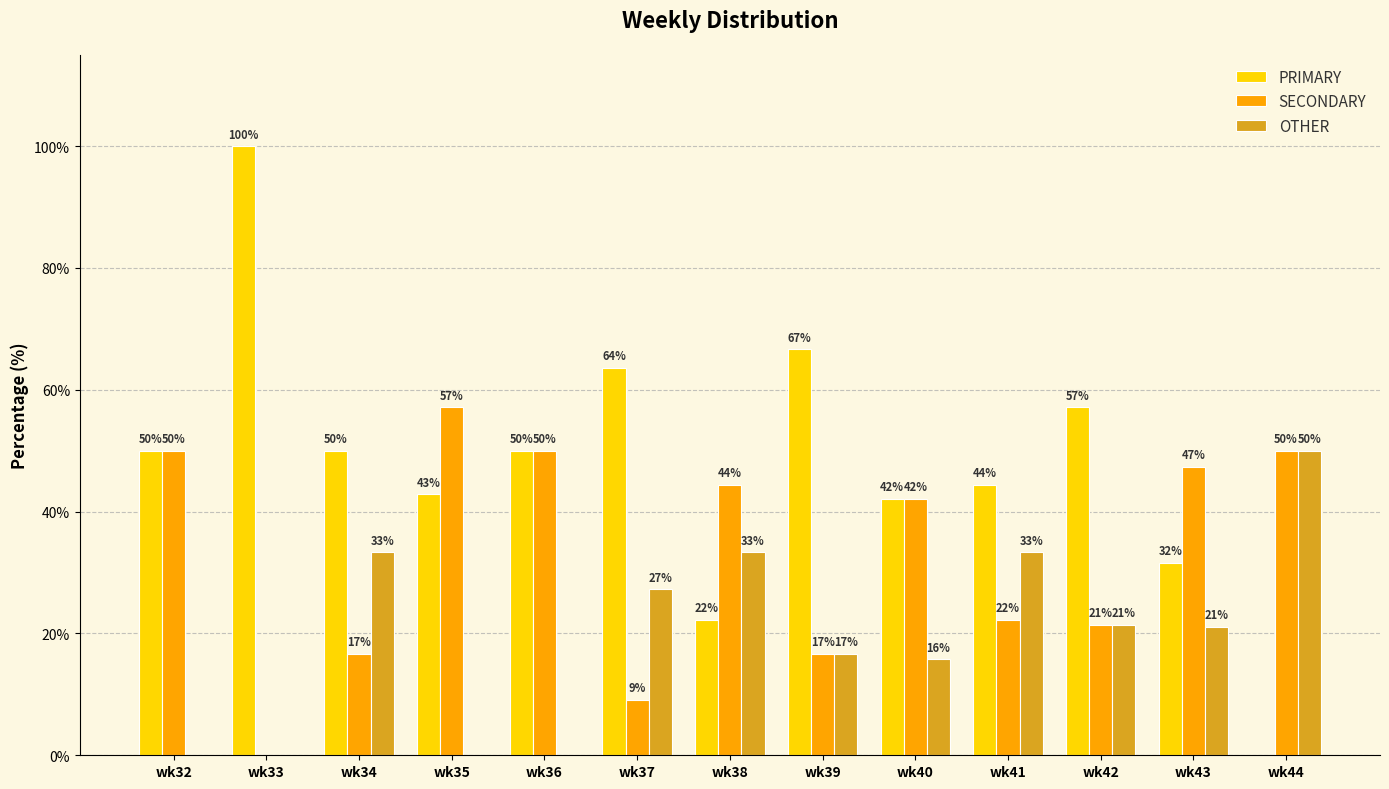

Count the number of data series in this chart.

3